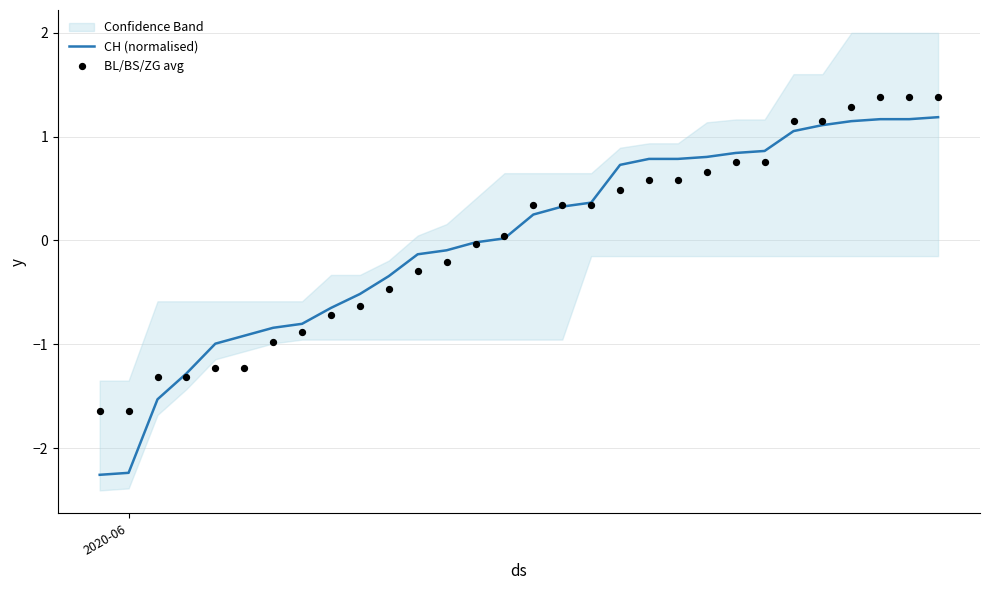

Which series contains the lowest Y value?

CH (normalised)